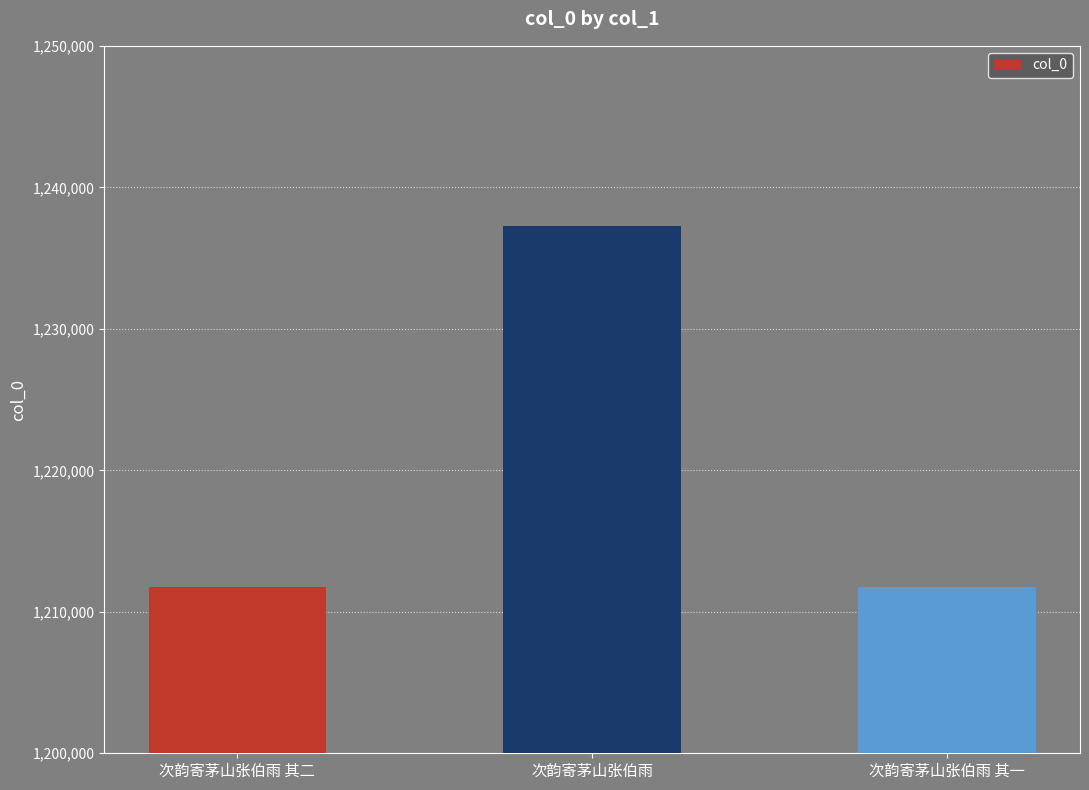

At which label is the value closest to 1224503?

次韵寄茅山张伯雨 其二